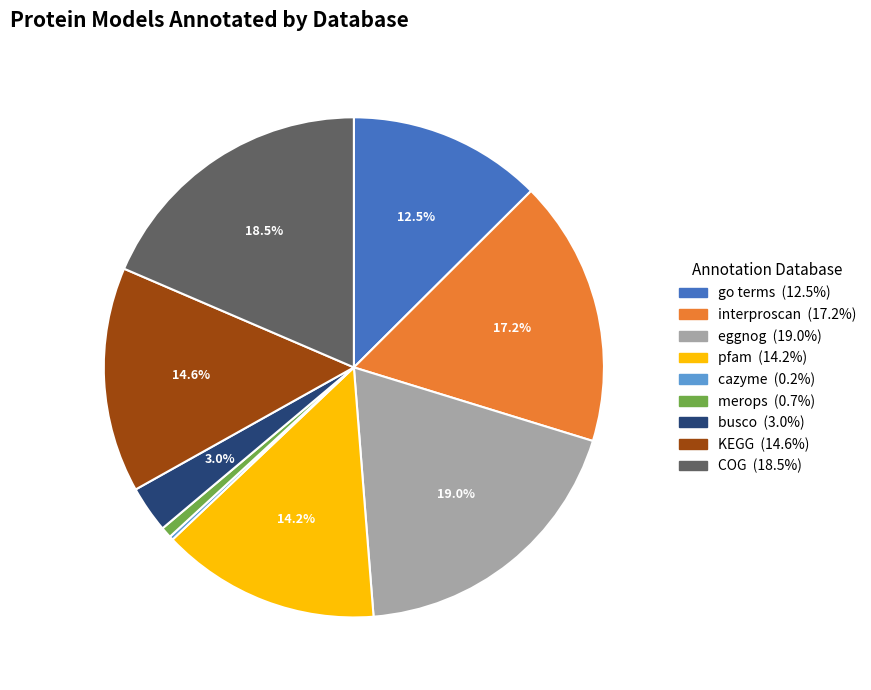

What percentage is the KEGG slice, to the nearest percent?

15%